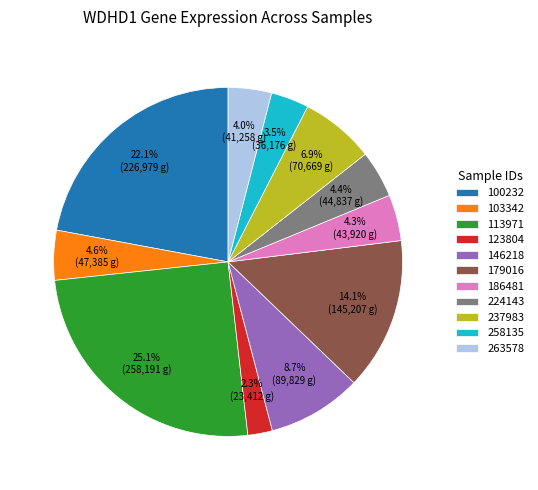

How many segments does this pie chart have?

11